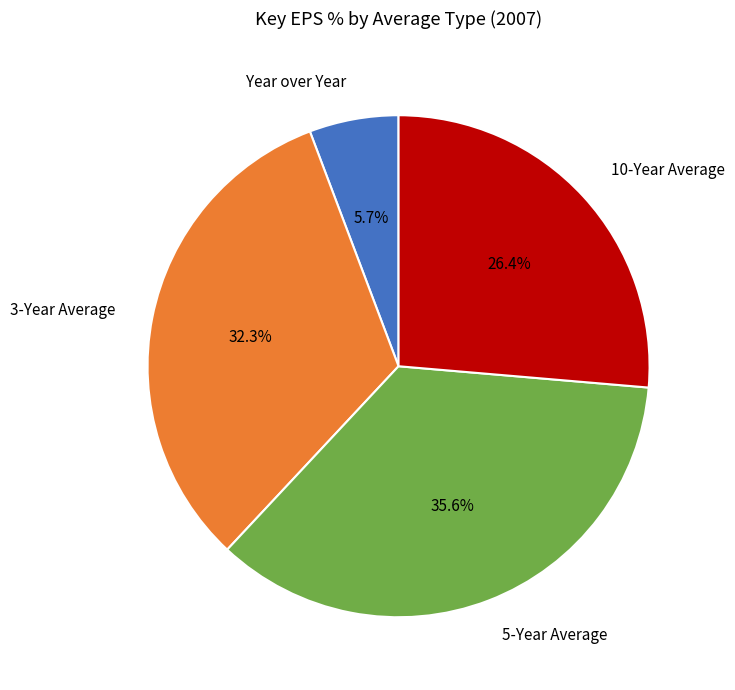

To the nearest percent, what is the difference between the Year over Year and 5-Year Average slice percentages?

30%